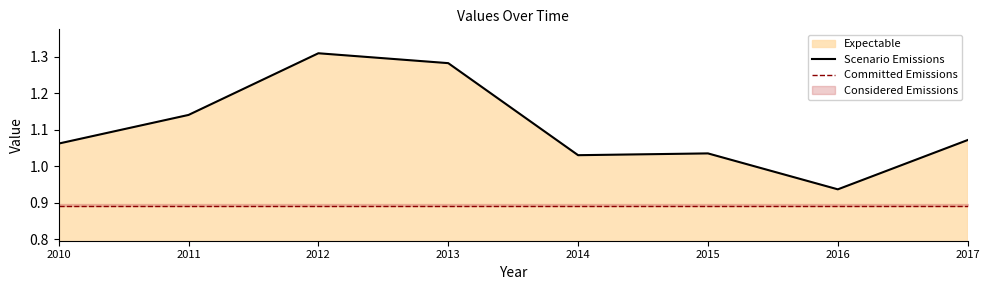

At which label does Scenario Emissions first exceed 1?

2010